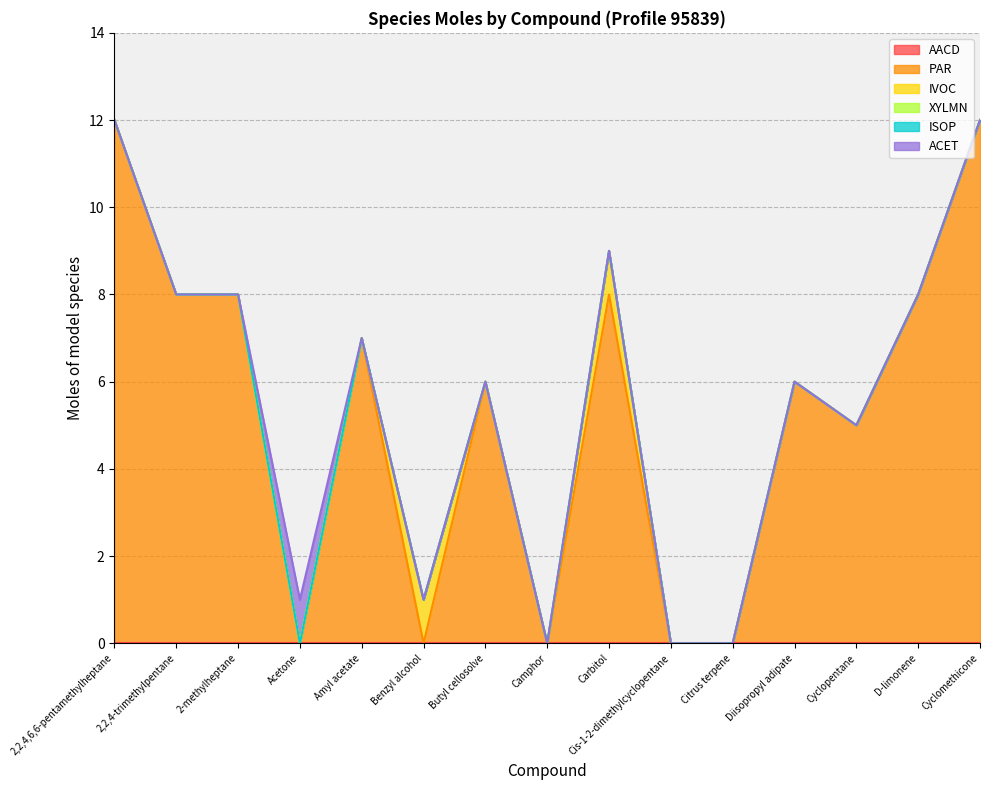

Which category has the highest value across all series?

2,2,4,6,6-pentamethylheptane